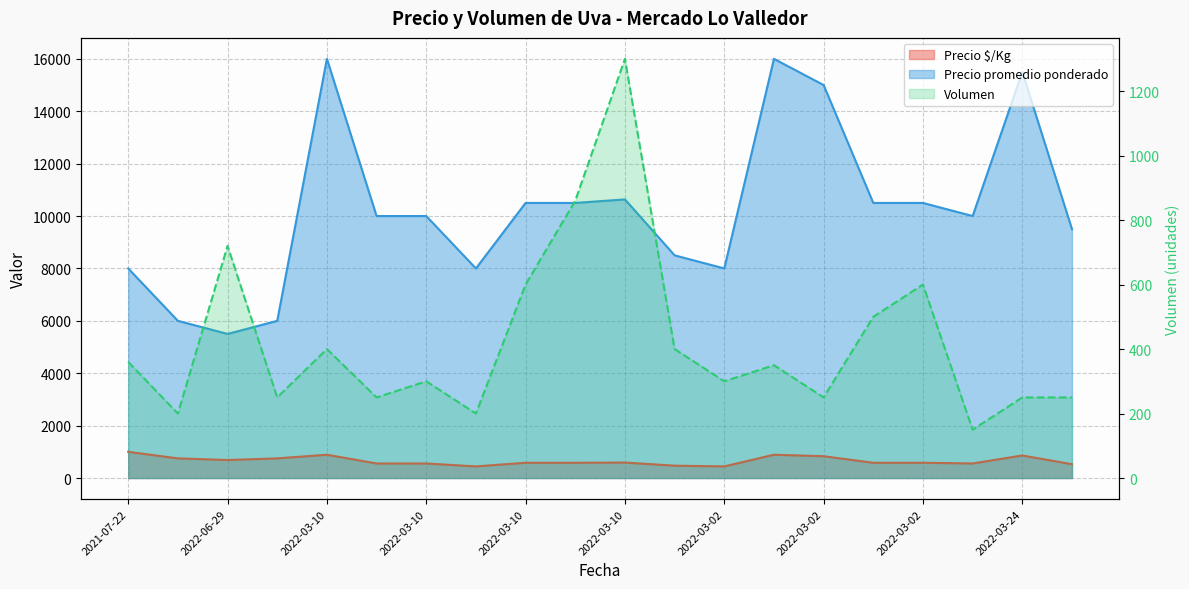

Which series has the largest total across all categories?

Precio promedio ponderado